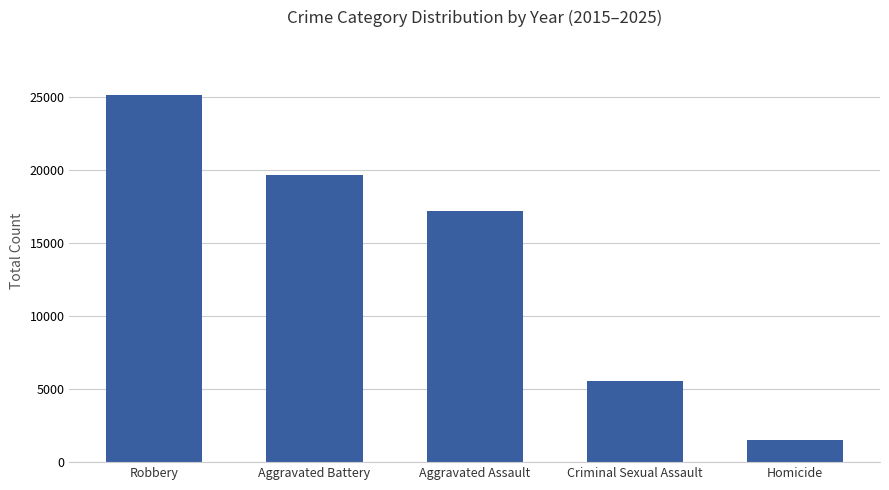

Is it true that the value at Aggravated Battery is 6684?

False